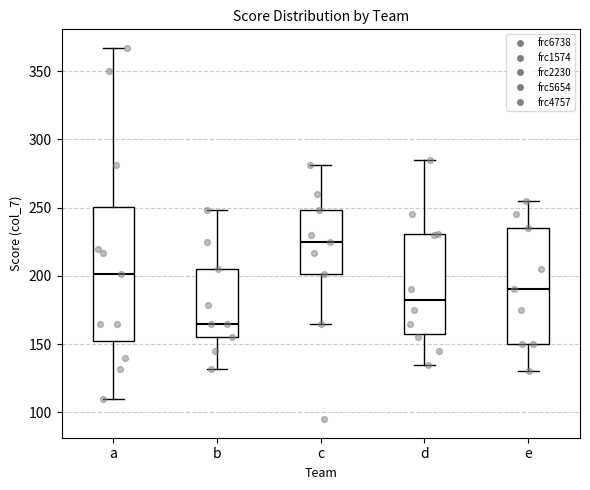

Comparing the boxes themselves (not the whiskers), which one is the tallest?

a